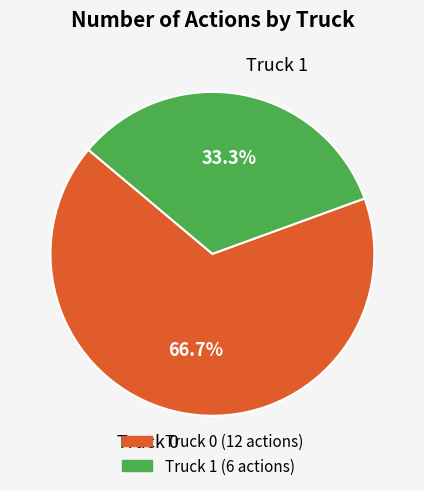

To the nearest percent, what is the combined percentage of Truck 0 and Truck 1?

100%